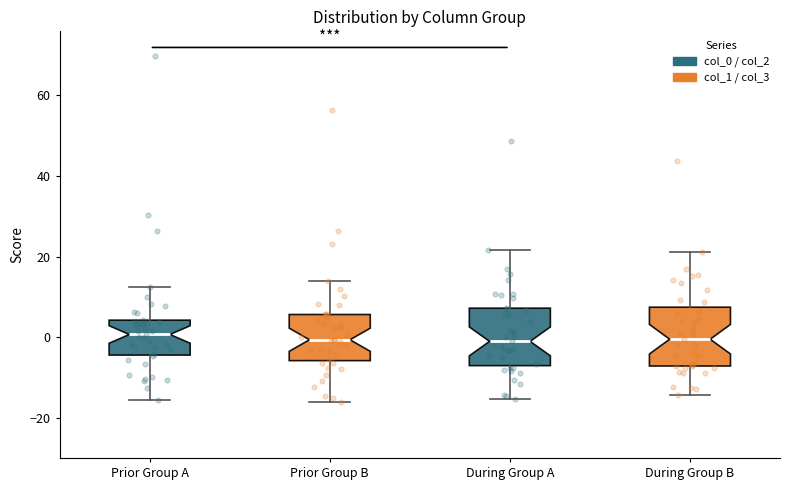

Reading left to right, transcribe this box plot: for each box, give where its median line is, the range the box spans, and where its two whiskers end, as read against the y-axis. The values are not printed on the chart, so give them approximately, as read against the axis.

Prior Group A: median 0, box -4 to 4, whiskers -16 to 12
Prior Group B: median 0, box -6 to 6, whiskers -16 to 14
During Group A: median -2, box -8 to 8, whiskers -16 to 22
During Group B: median 0, box -8 to 8, whiskers -14 to 22